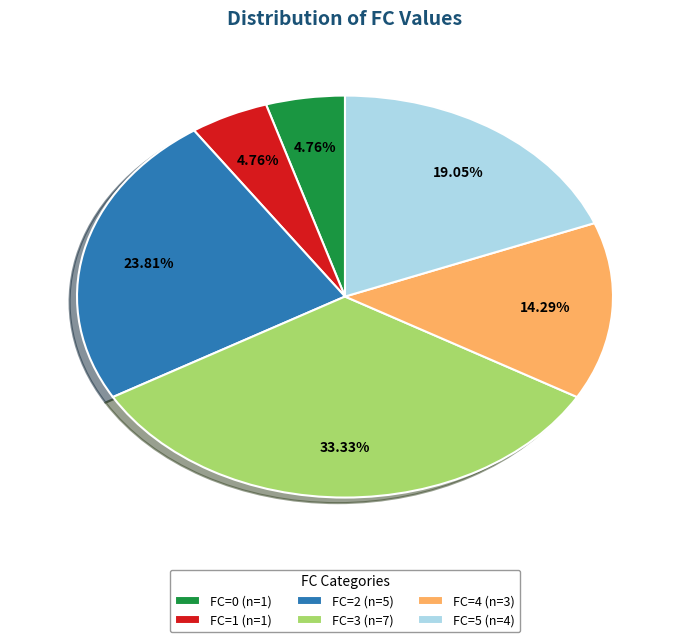

Which has a higher value, FC=2 (n=5) or FC=1 (n=1)?

FC=2 (n=5)